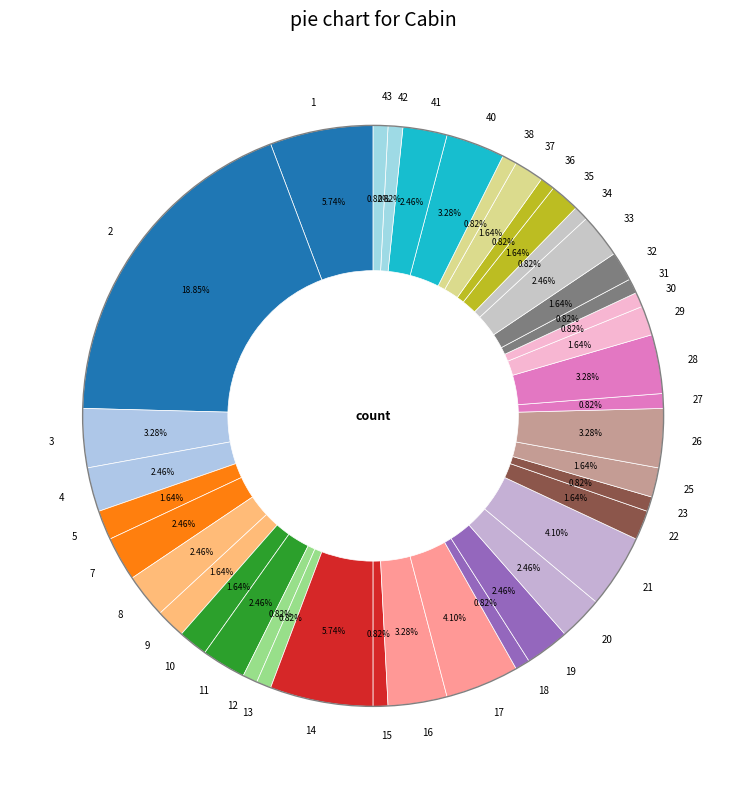

Combined, what portion of the pie is 20 and 33?

4.9%